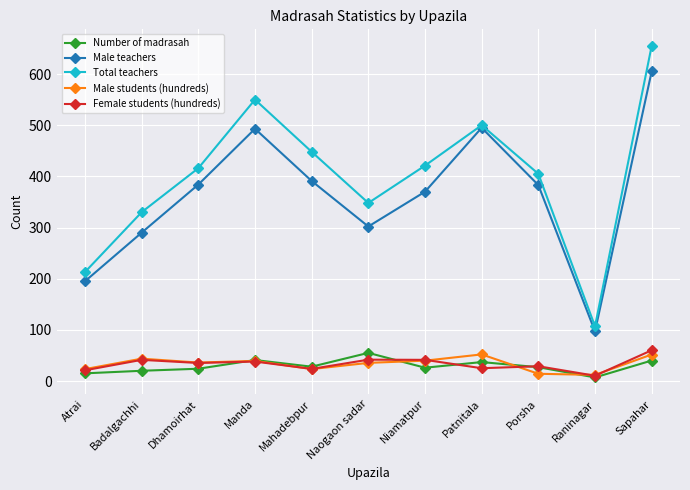

How many lines are shown in the chart?

5